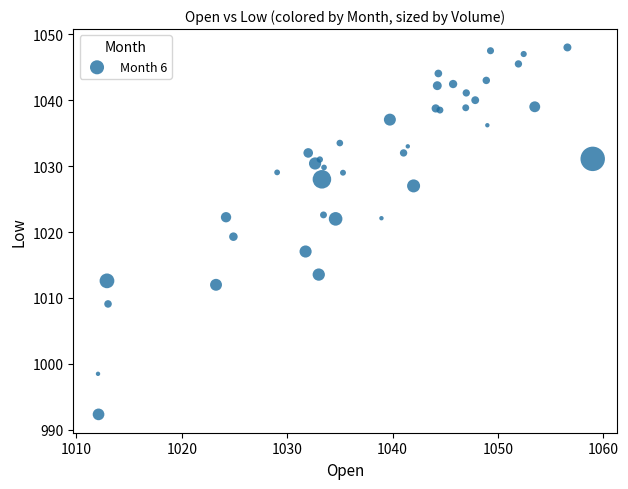

What Y value in the scatter plot is closest to 1020?

1019.3